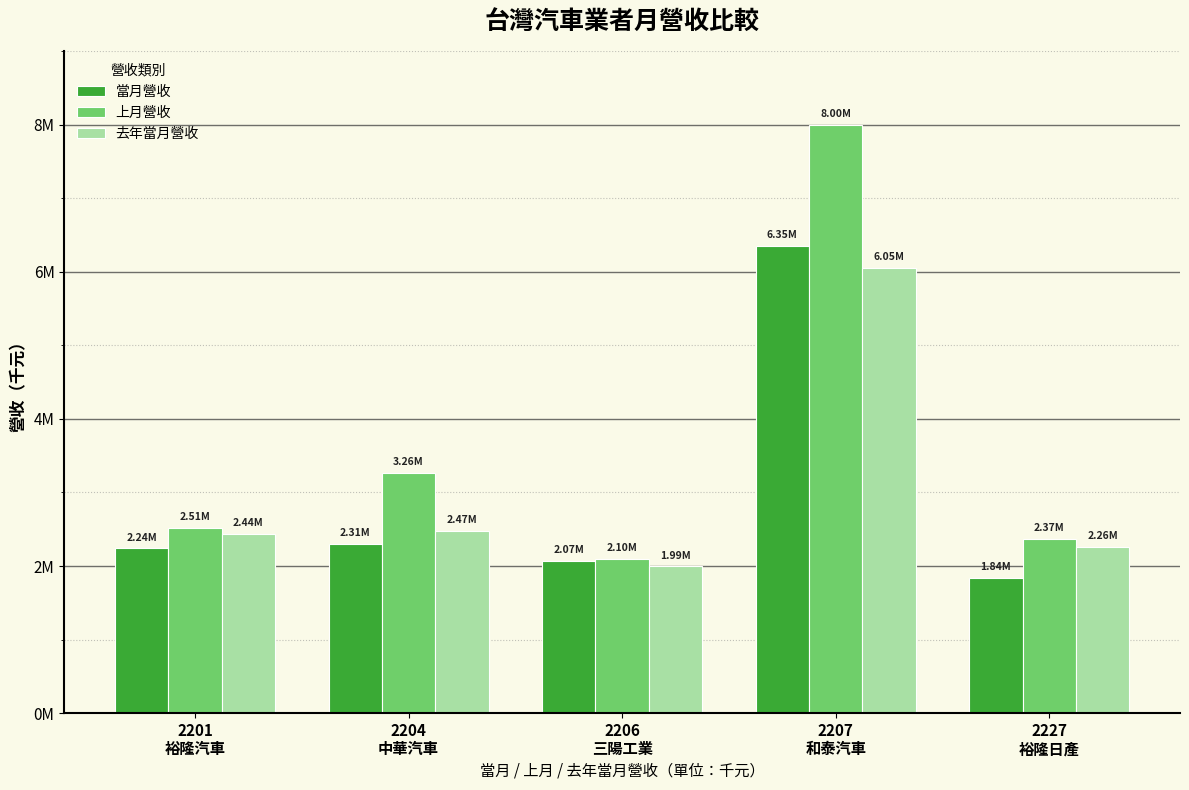

Between 2206
三陽工業 and 2227
裕隆日產, which series saw the biggest shift?

去年當月營收